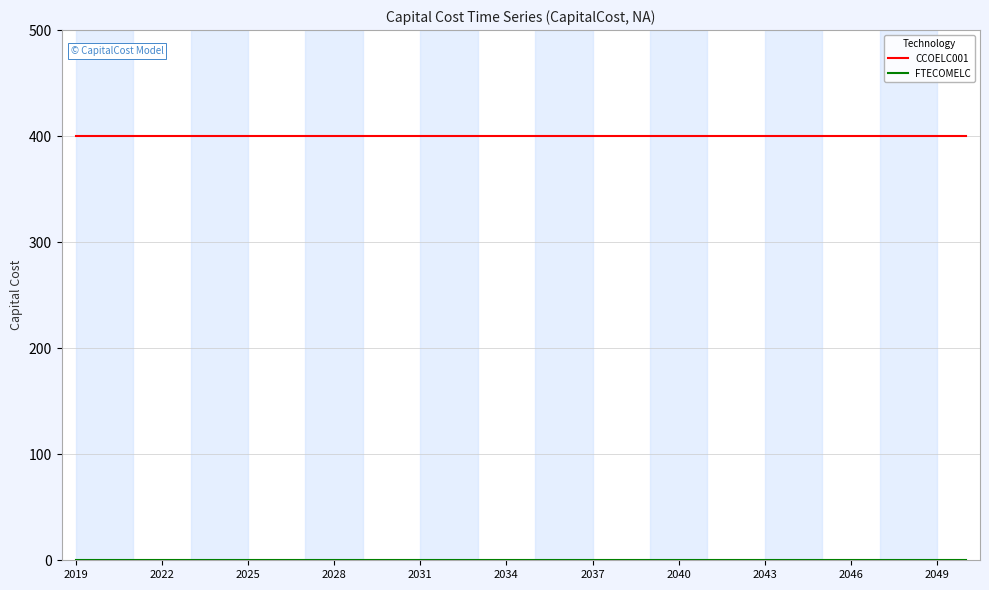

What is the maximum value shown in the chart?

400